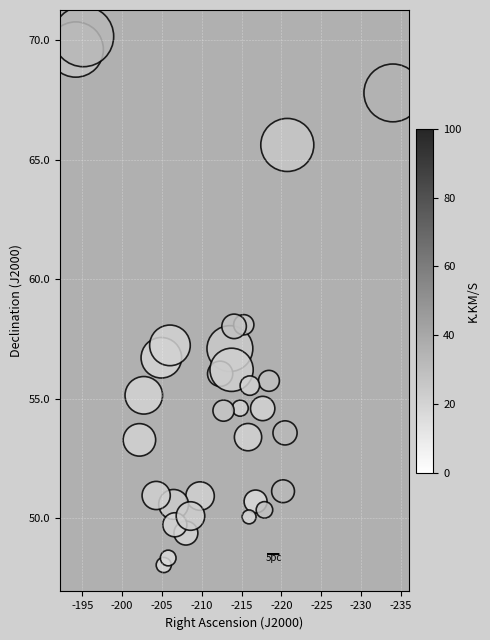

What is the range of X values (max minus min)?

39.8